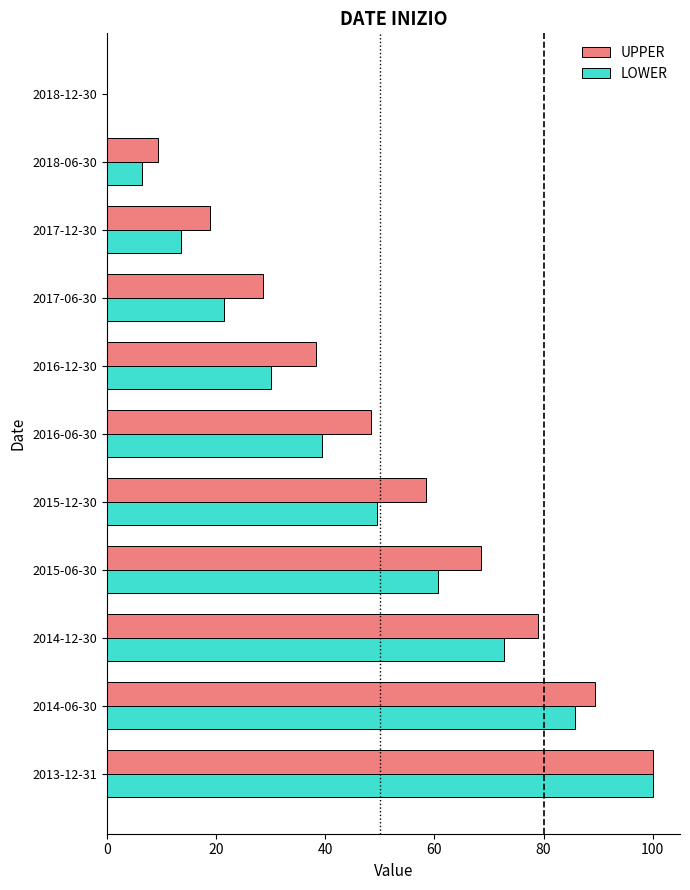

The UPPER series shows 38.4 at 2016-12-30. True or false?

True